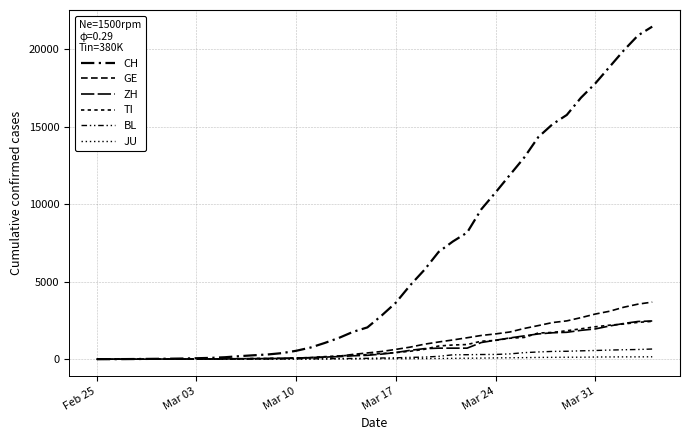

Does the chart display data point markers on the line(s)?

No